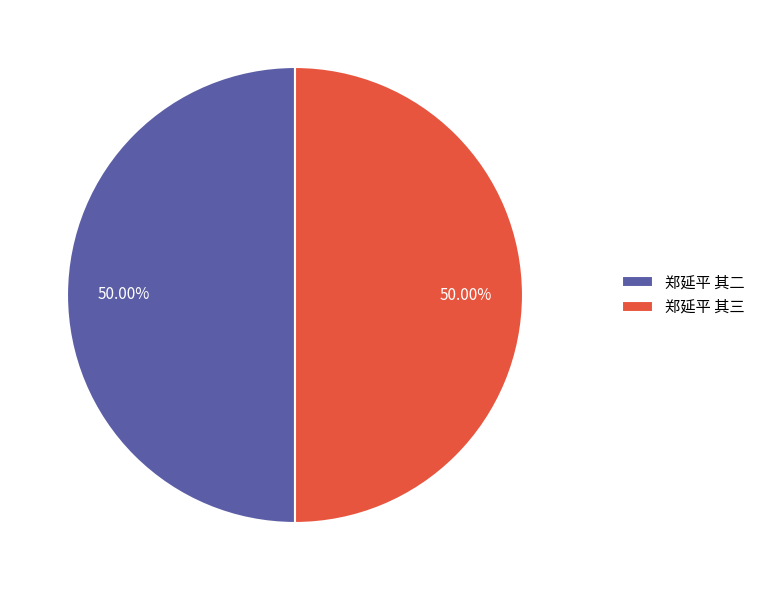

Is the sum of 郑延平 其二 and 郑延平 其三 greater than half?

Yes